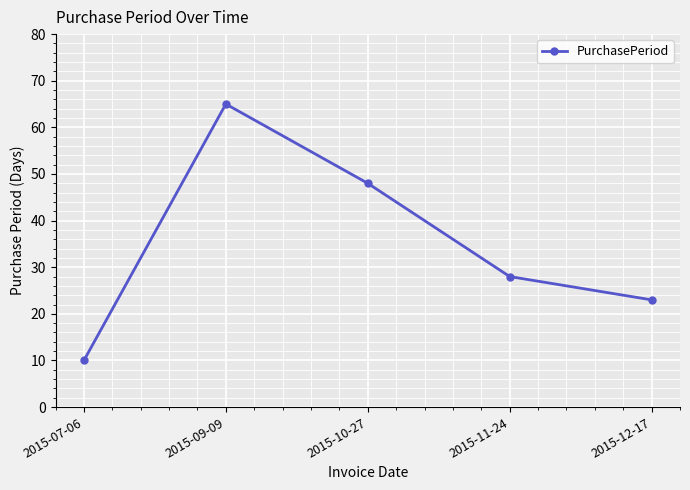

How many lines are shown in the chart?

1